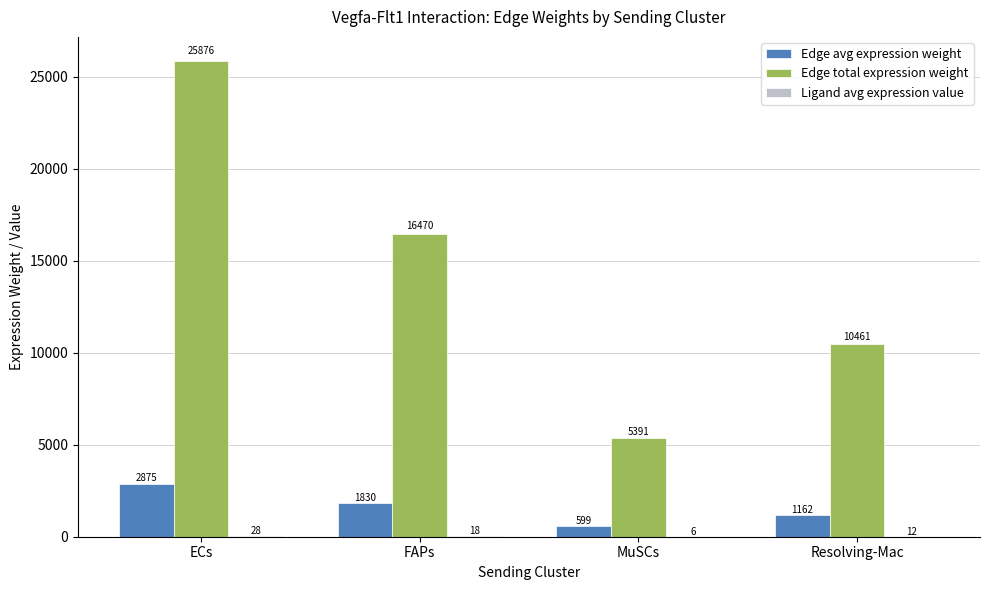

Does the chart contain stacked bars?

No